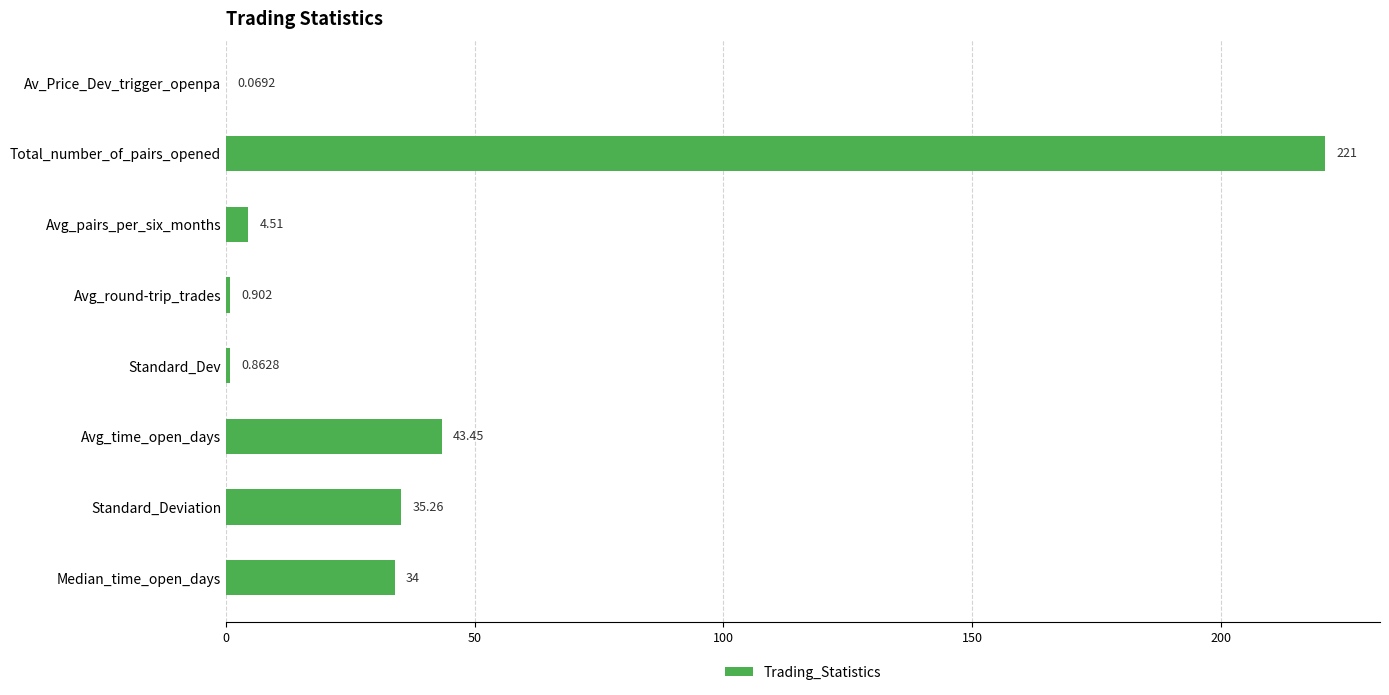

Between Avg_time_open_days and Total_number_of_pairs_opened, which is larger?

Total_number_of_pairs_opened